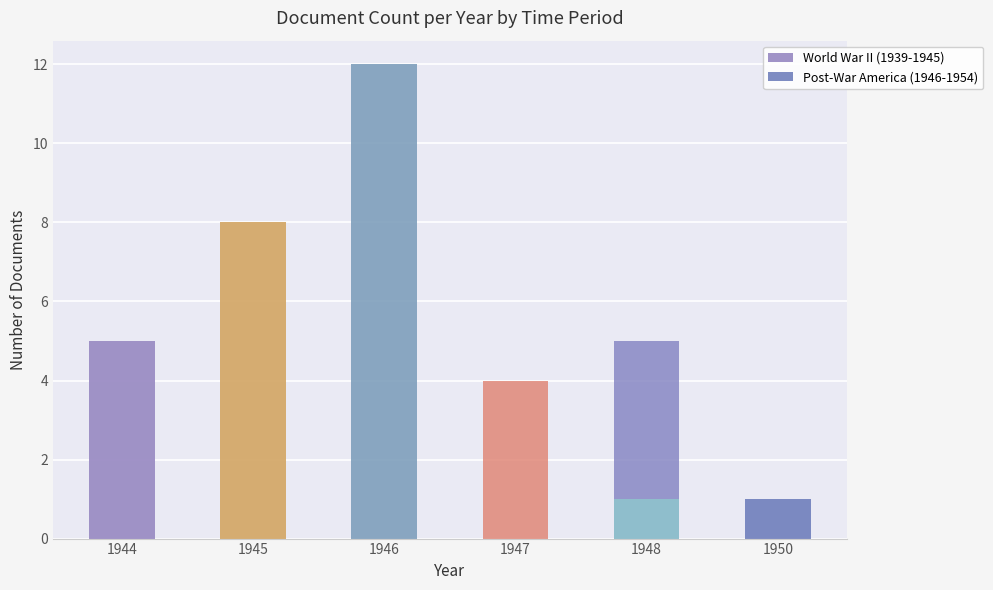

What is the total value across all series at 1944?

5